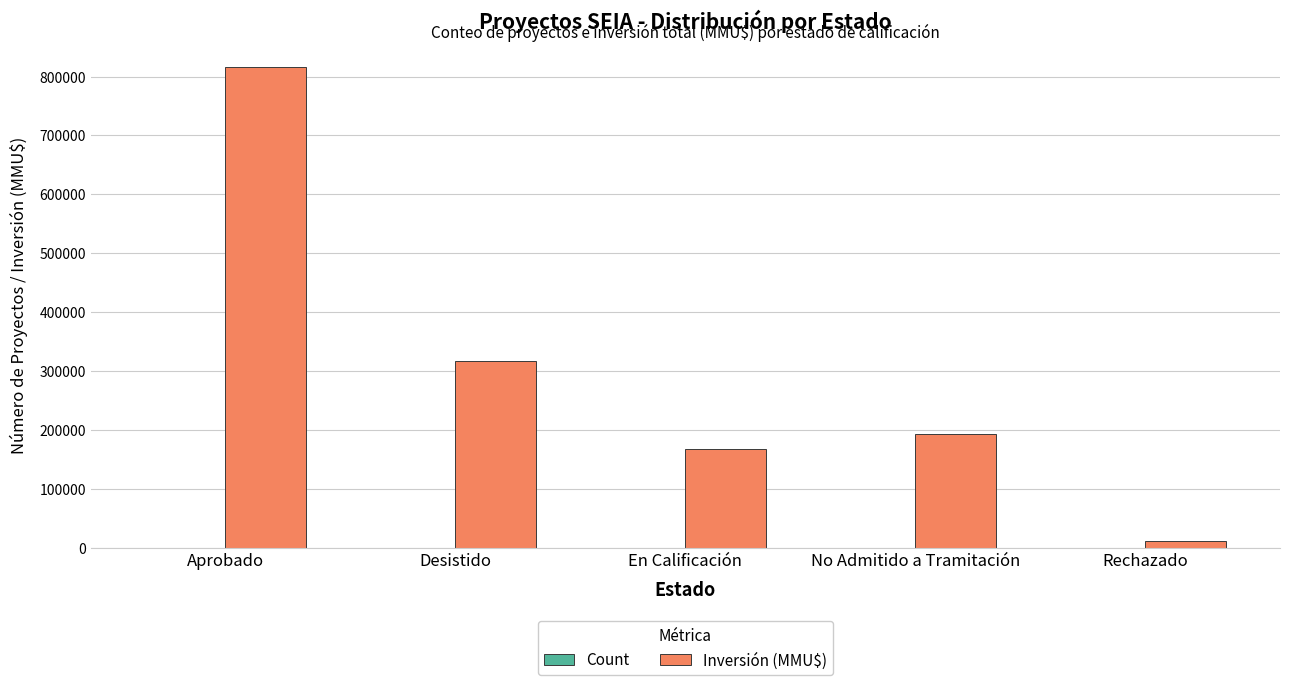

How many series are shown in this chart?

2